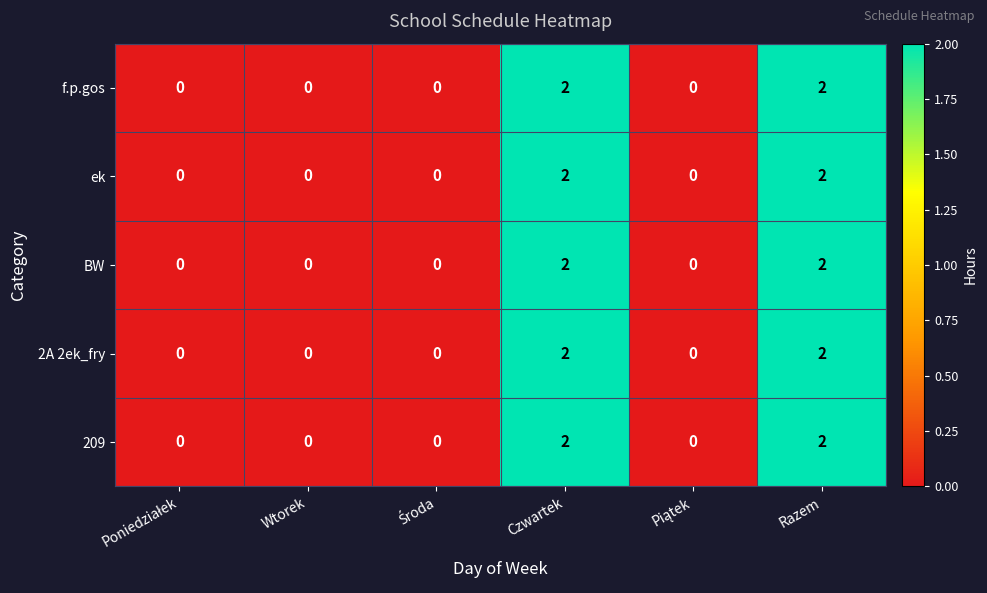

Count the BW values in the range 0 to 2.

6